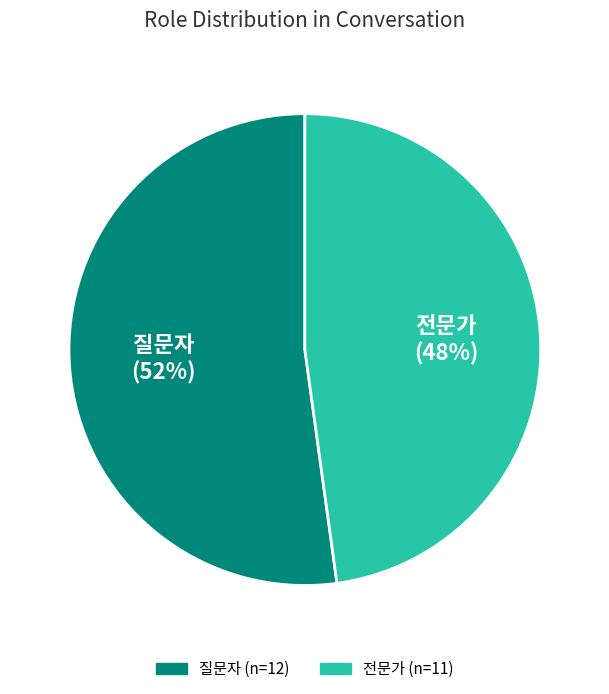

Between 질문자 and 전문가, which is larger?

질문자